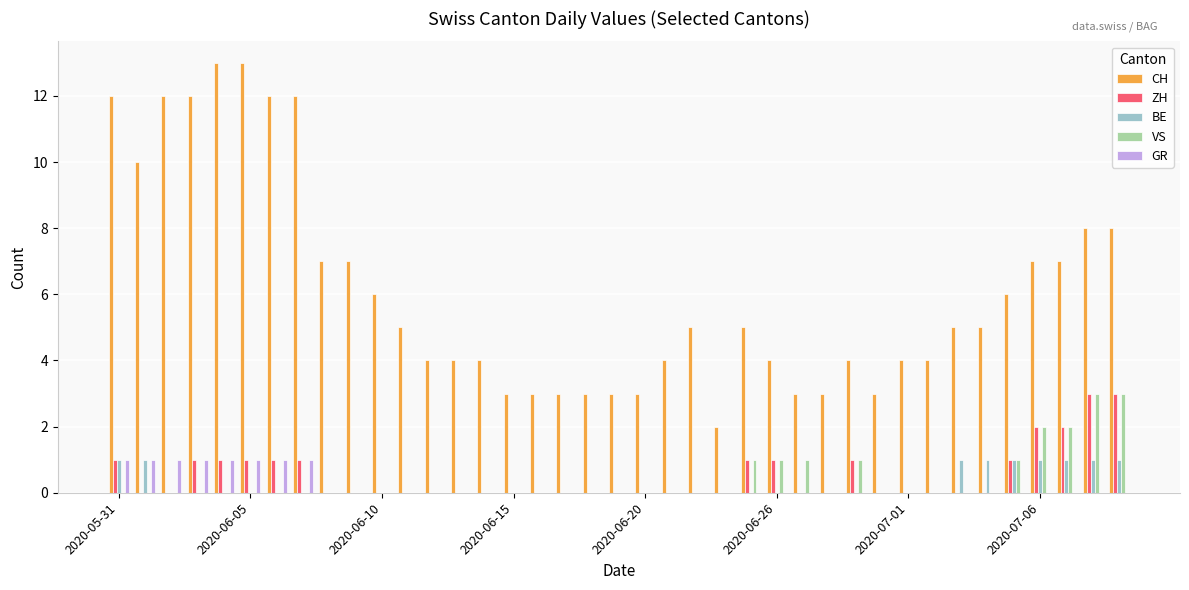

Which series has the largest total across all categories?

CH